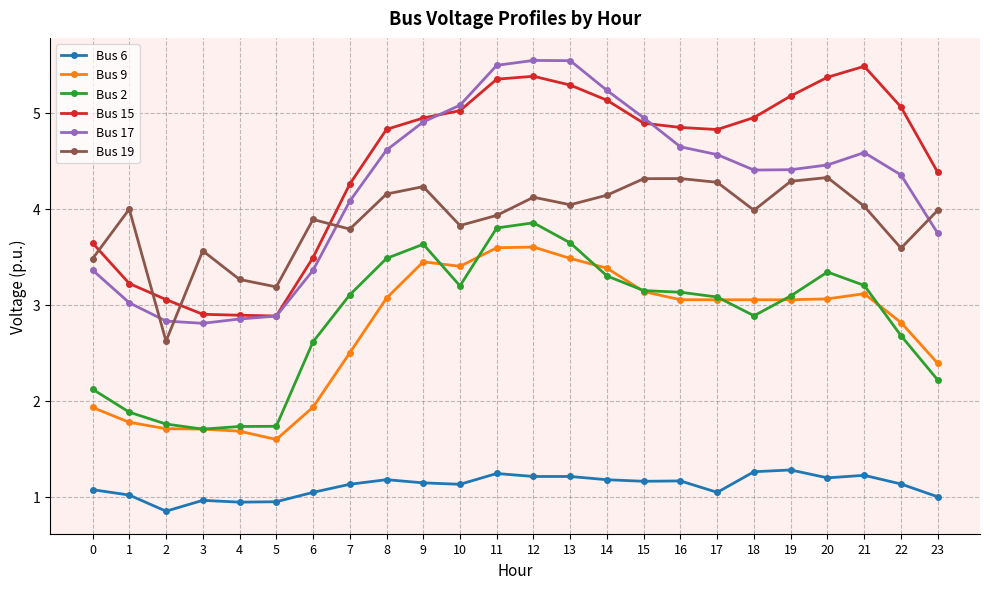

What is the spread (max minus min) of values at 22?

3.9